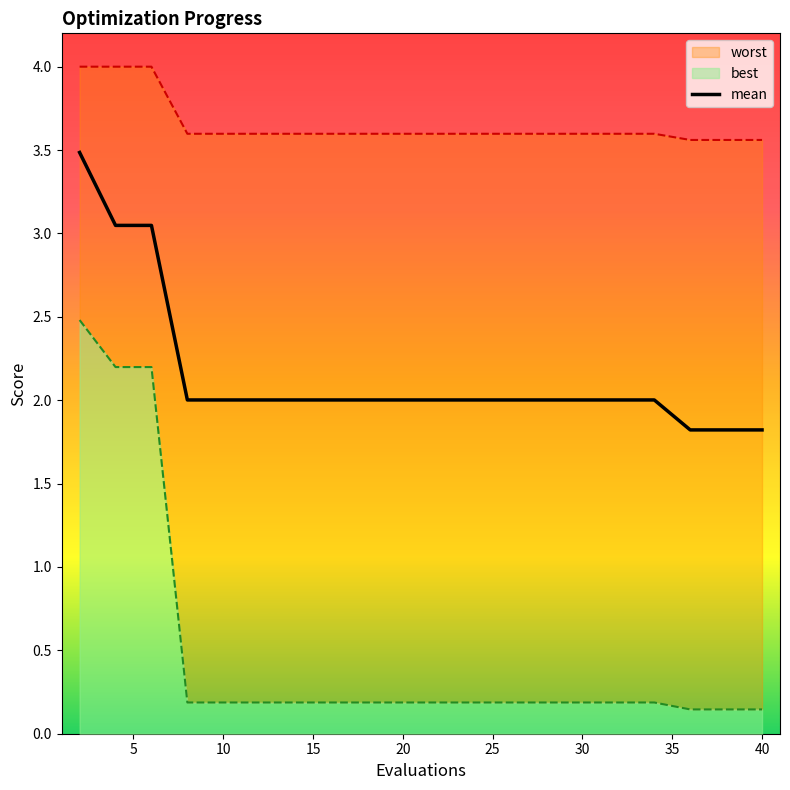

Is it true that mean equals 1.4 at 30?

False